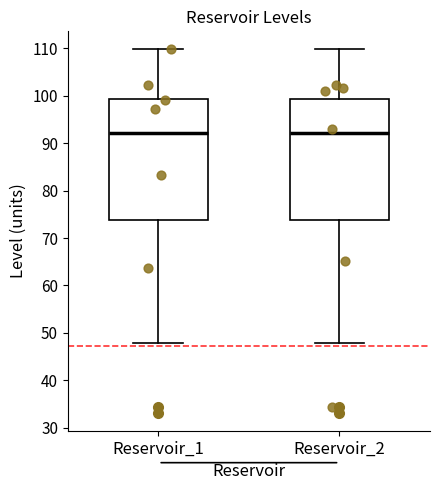

Where is the upper edge of the box for Reservoir_1 on the y-axis? The values are not printed on the chart, so give them approximately, as read against the axis.

99